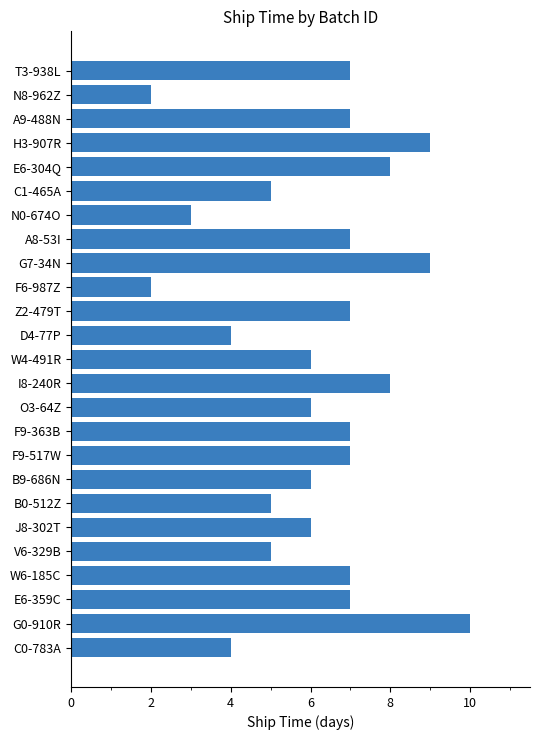

What is the ratio of the value at J8-302T to the value at W6-185C?

0.9